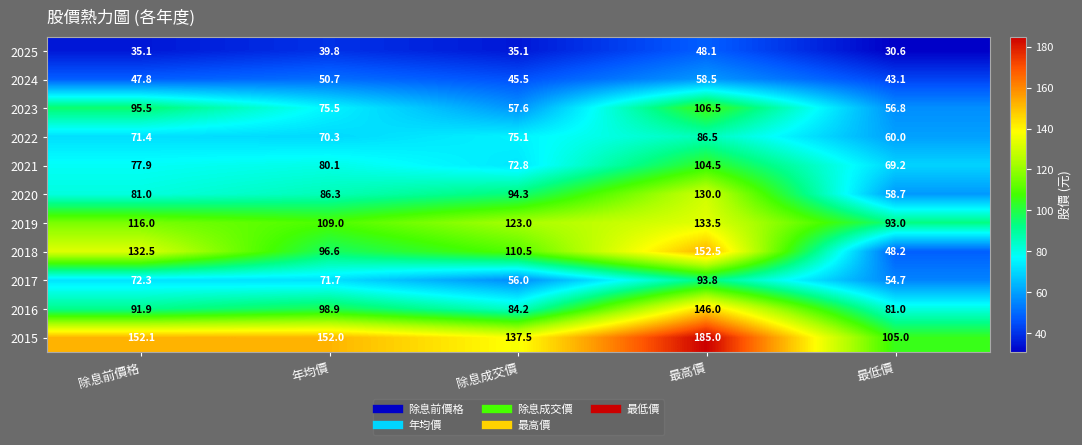

Which series has the largest total across all categories?

2015